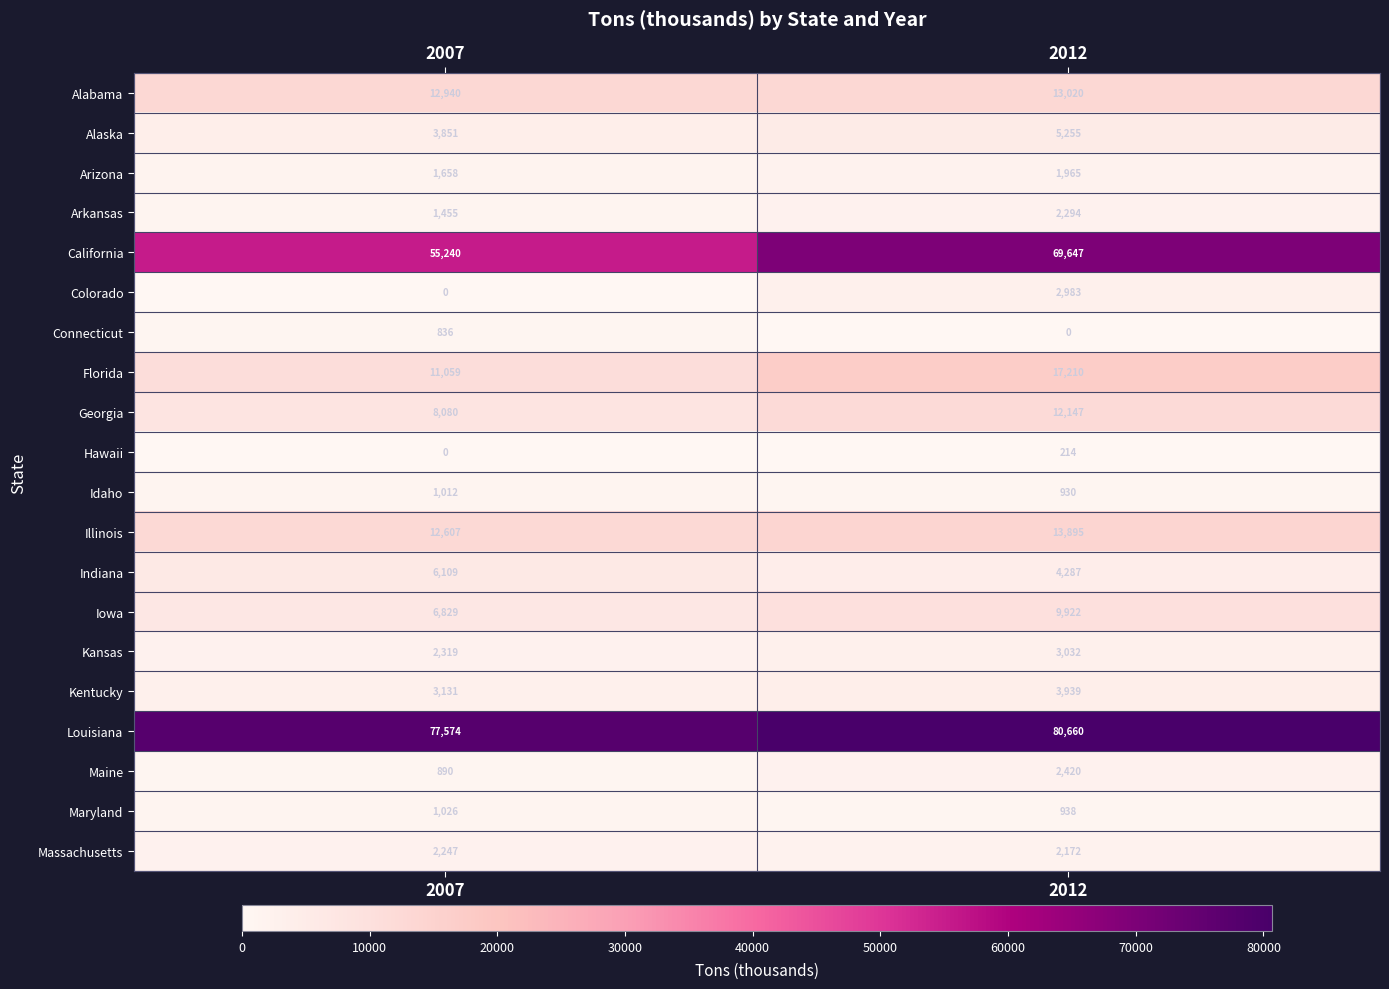

At which category is the sum across all series the highest?

2012